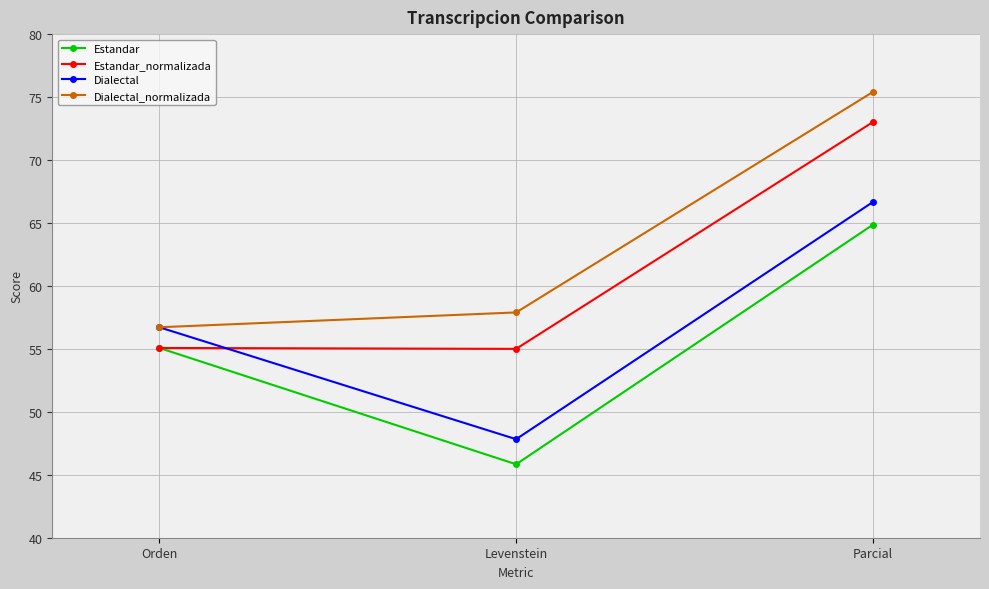

At which category is the sum across all series the highest?

Parcial